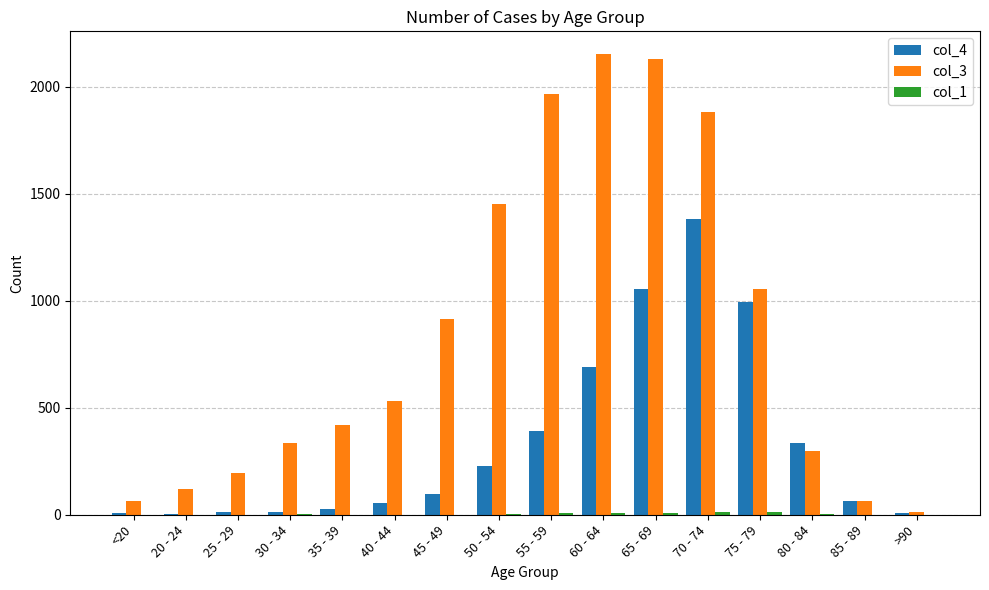

How many data points does each series have?

16